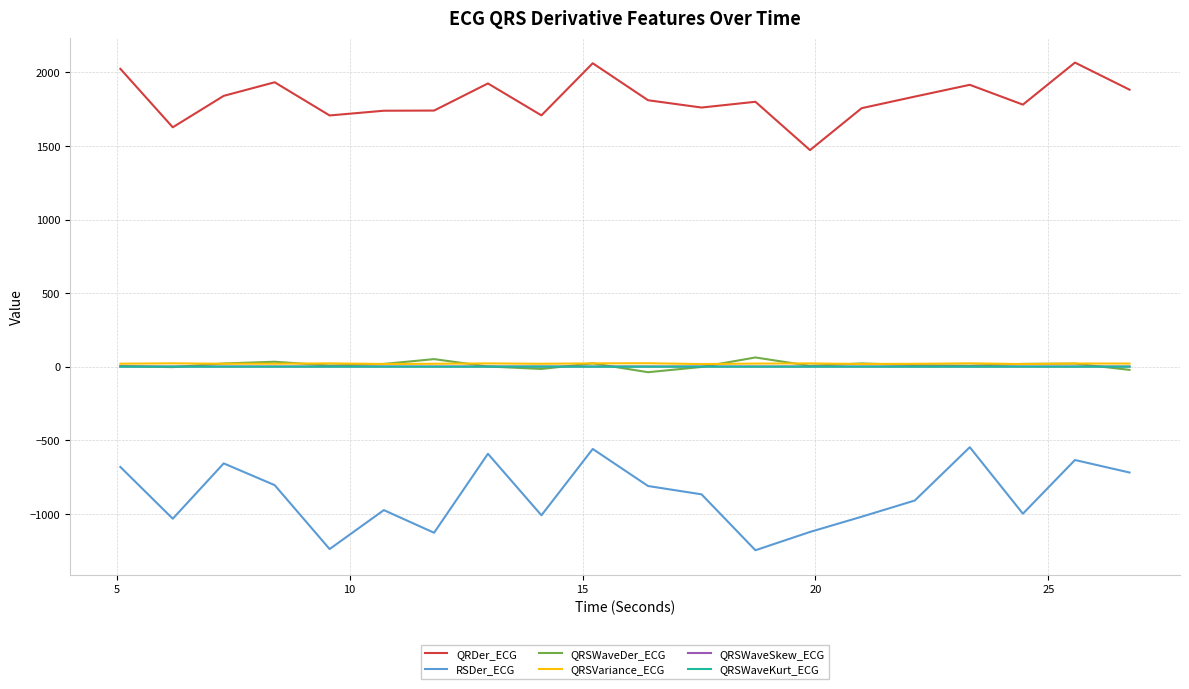

What is the maximum value for QRDer_ECG?

2066.5